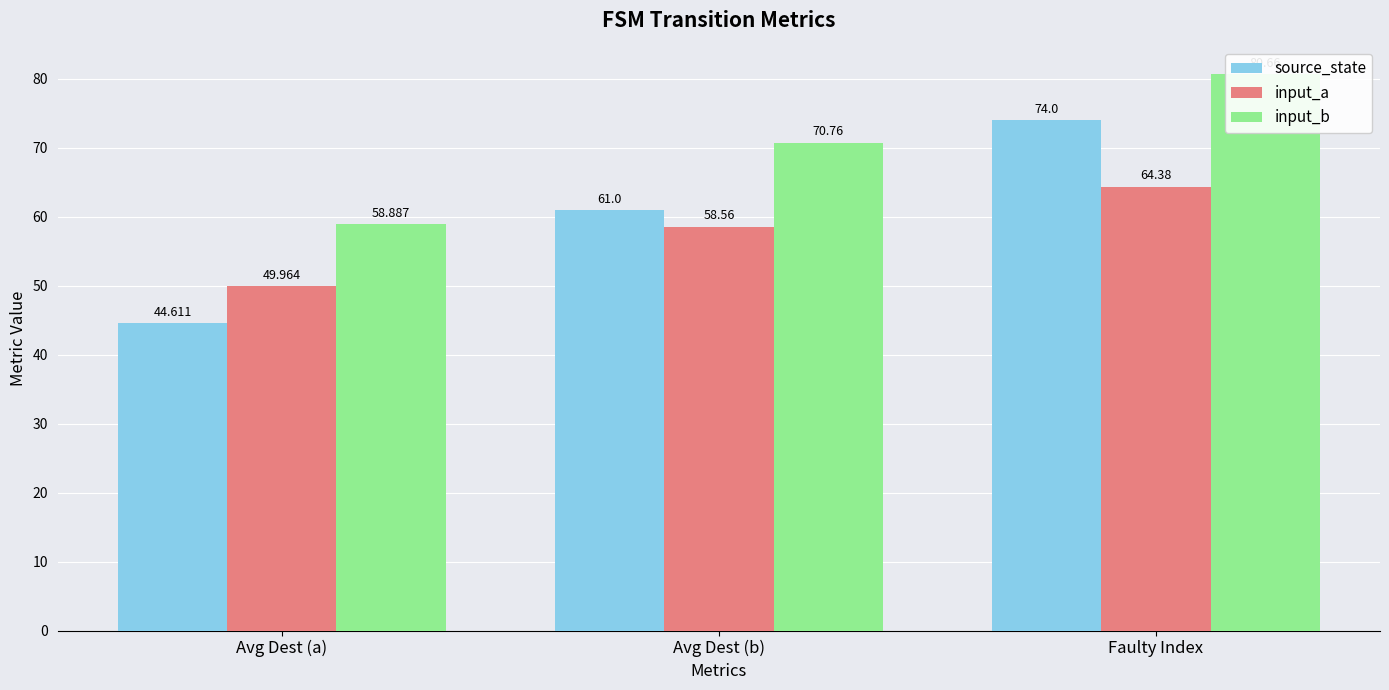

At which label does input_b first exceed 70?

Avg Dest (b)